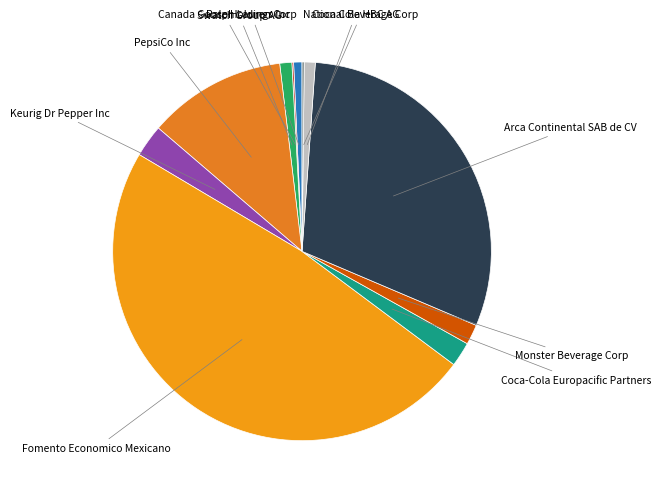

Approximately how many times larger is the value at Ralph Lauren Corp compared to PepsiCo Inc?

0.1